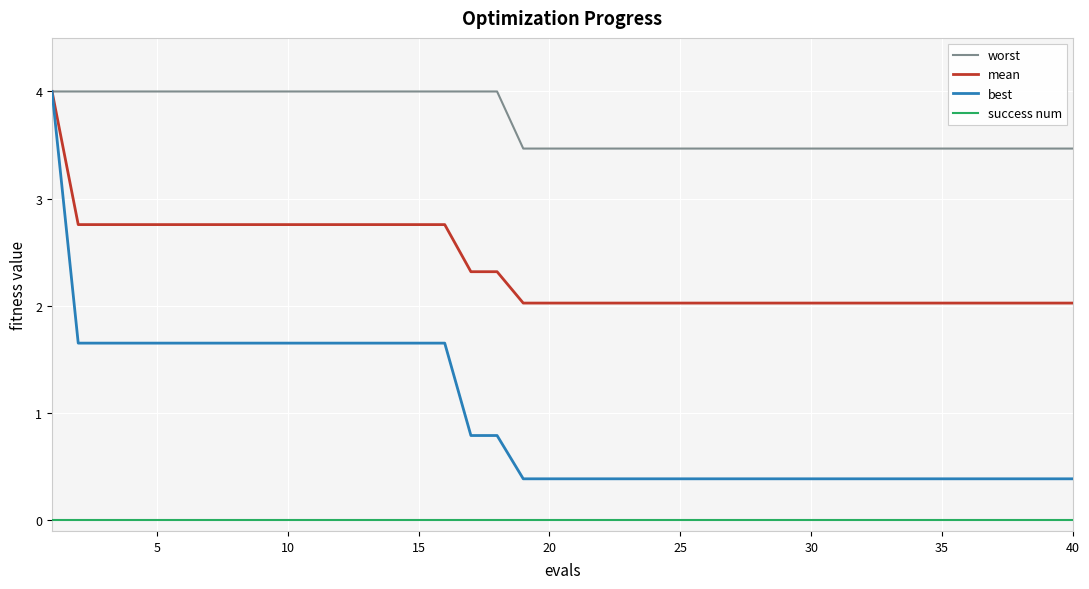

True or false: success num and best intersect in this chart.

False